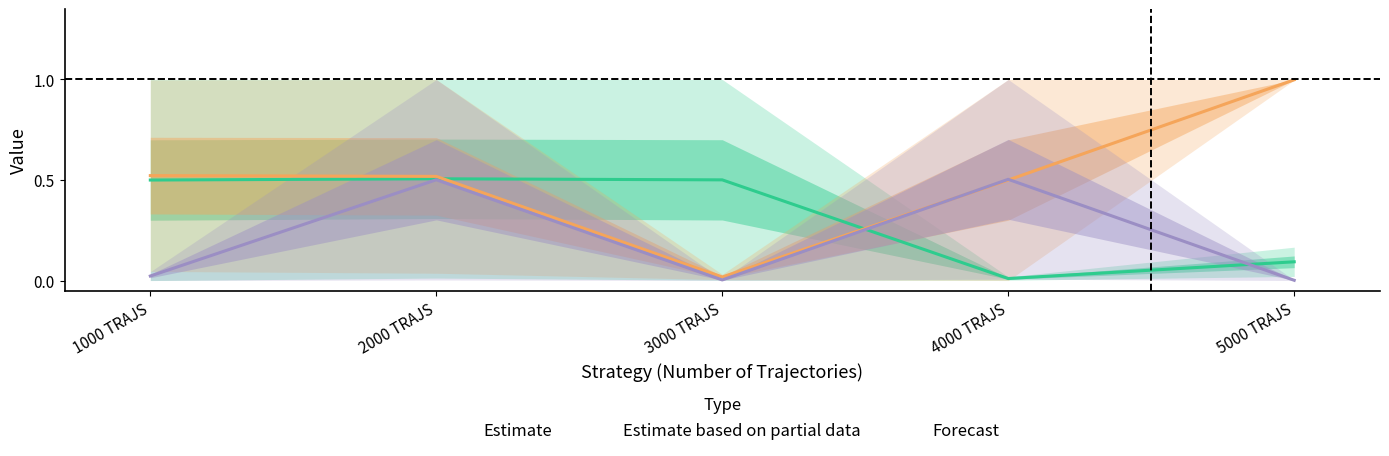

What is the difference between the highest and lowest values at 4000 TRAJS?

1.0